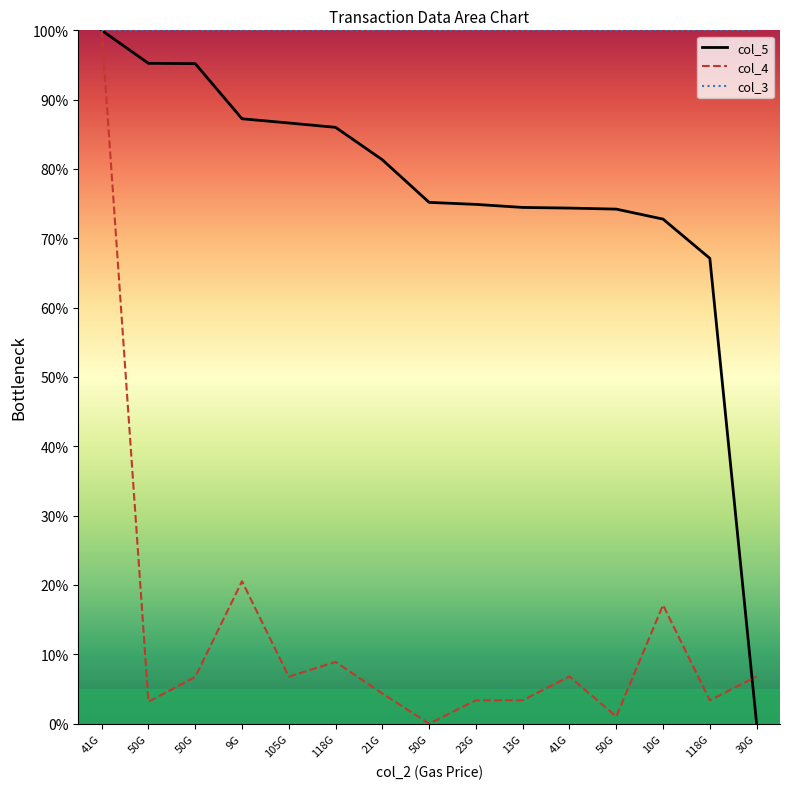

What value does the col_4 series have at 118G?

8.9